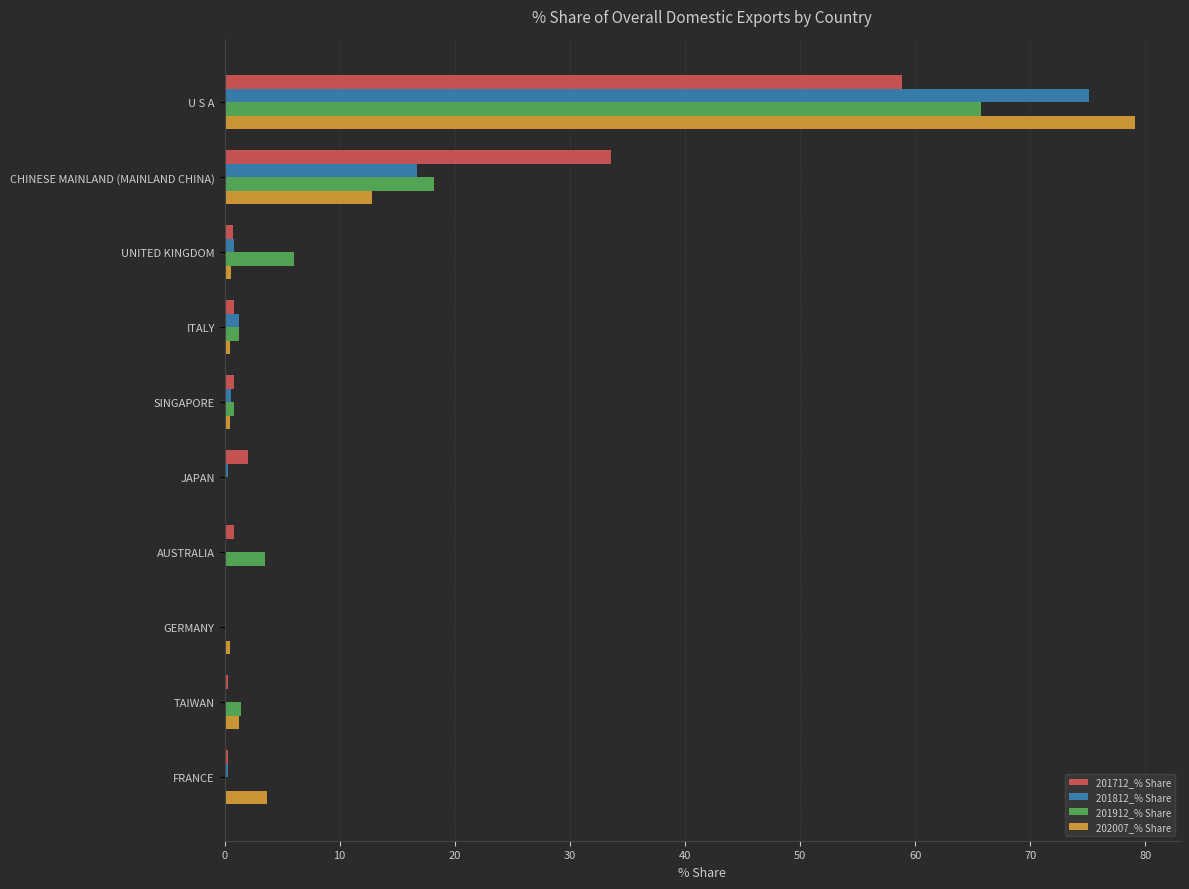

At which category is the sum across all series the highest?

U S A